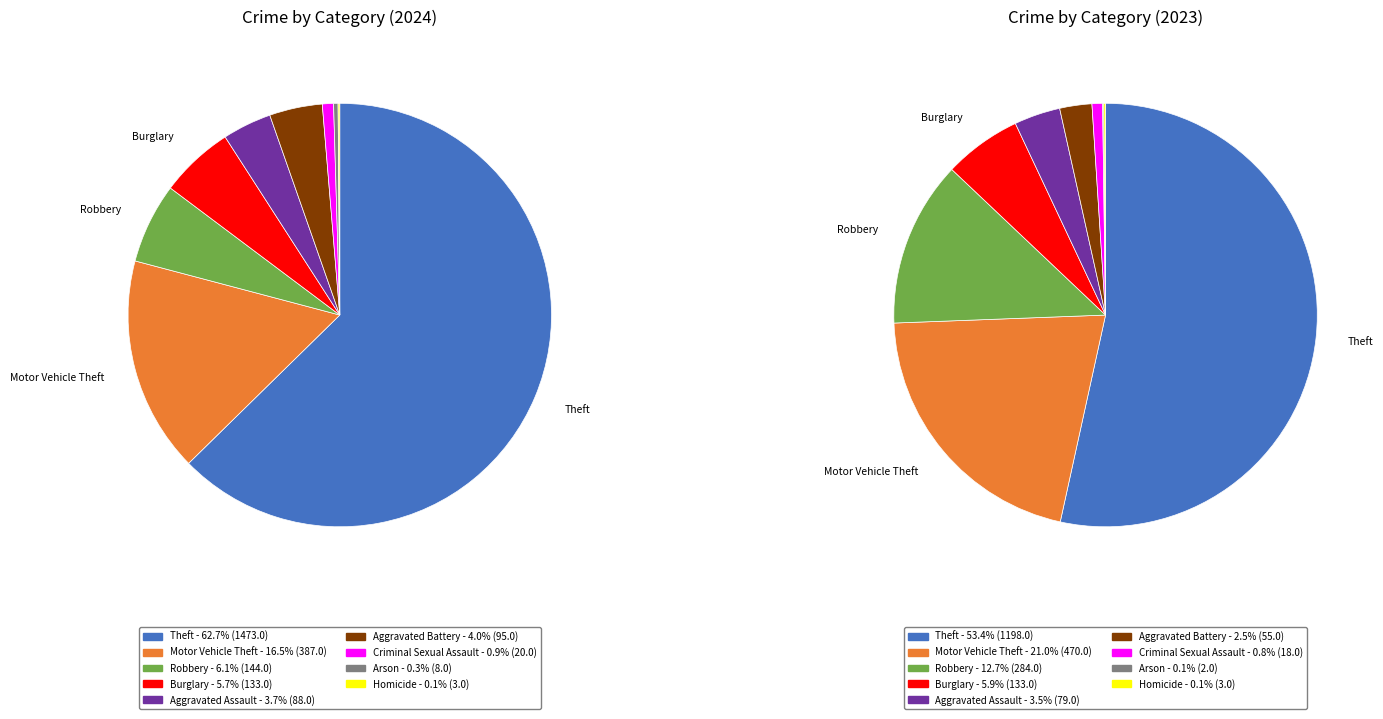

How many slices are in this pie chart?

9